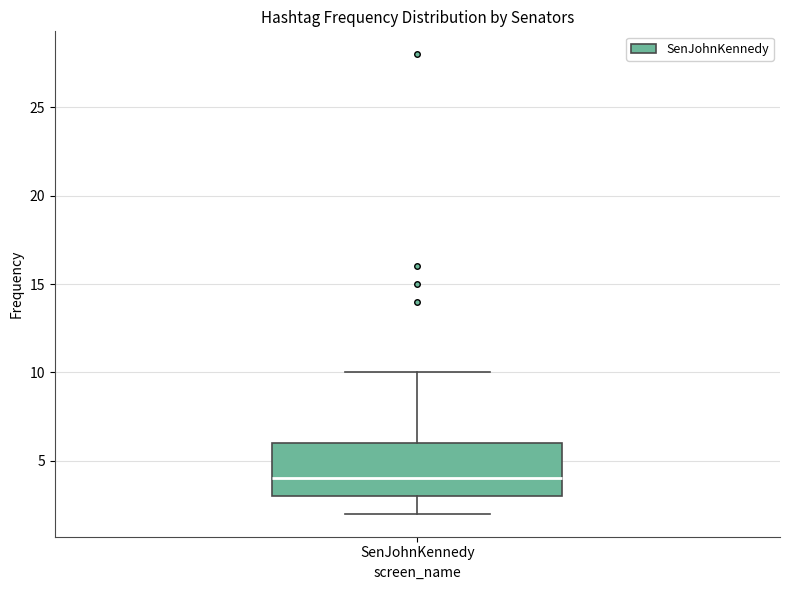

Where is the lower edge of the box for SenJohnKennedy on the y-axis? The values are not printed on the chart, so give them approximately, as read against the axis.

3